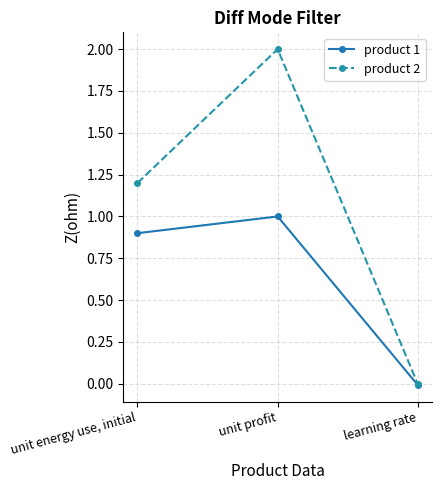

What is the label of the 2nd point from the right?

unit profit